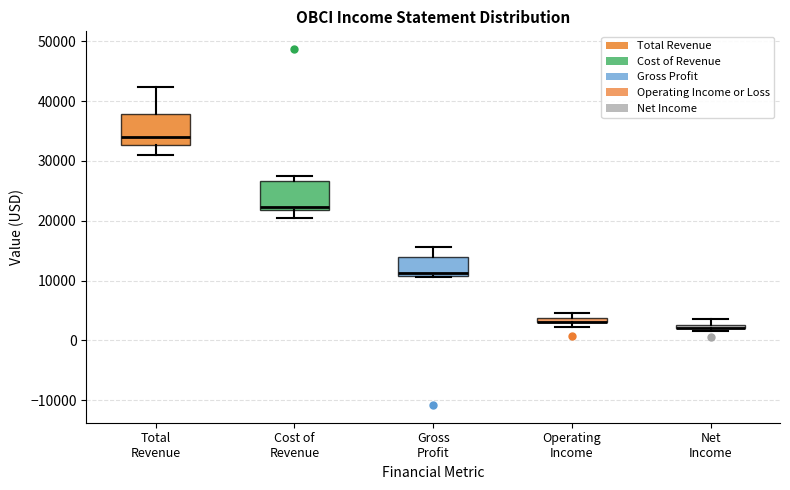

Where does the upper whisker of the box for Gross Profit end on the y-axis? The values are not printed on the chart, so give them approximately, as read against the axis.

16000